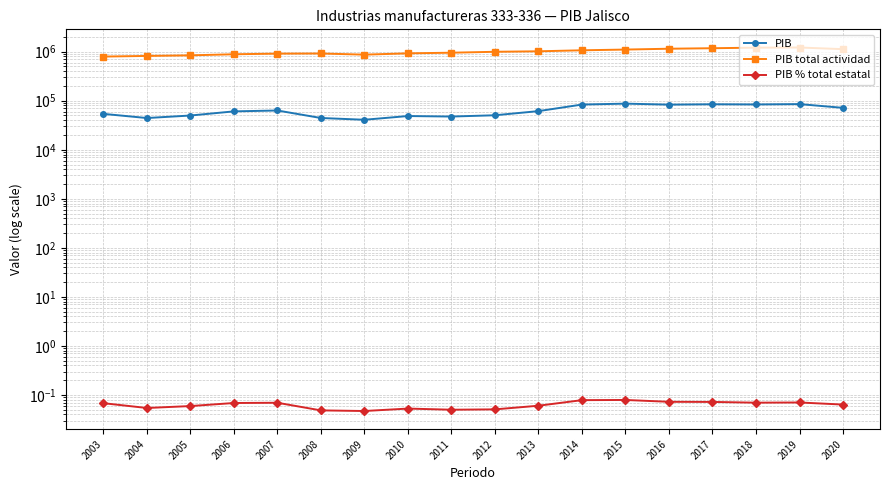

Is it true that PIB % total estatal equals 0.1 at 2003?

False